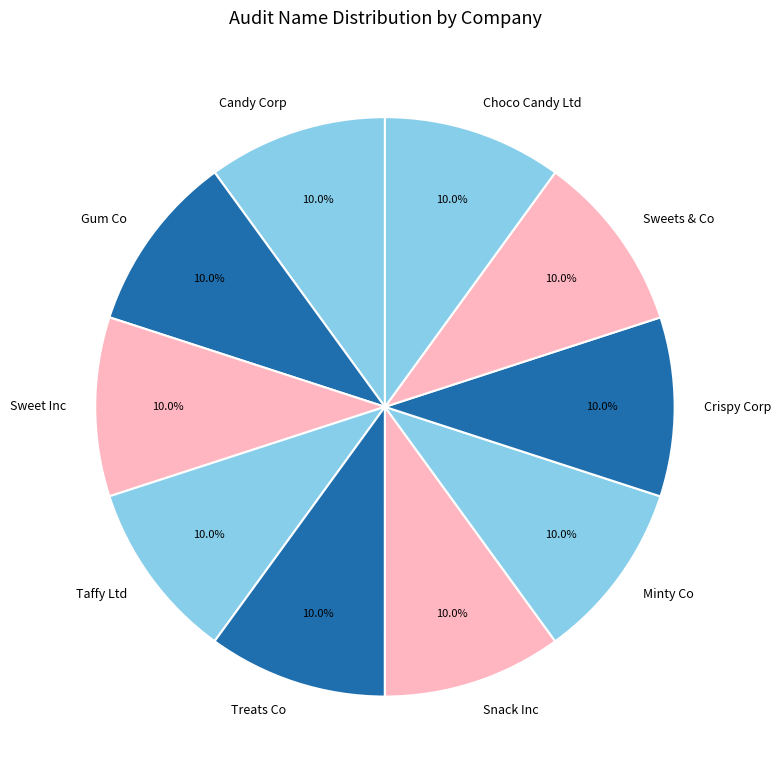

How many slices are in this pie chart?

10